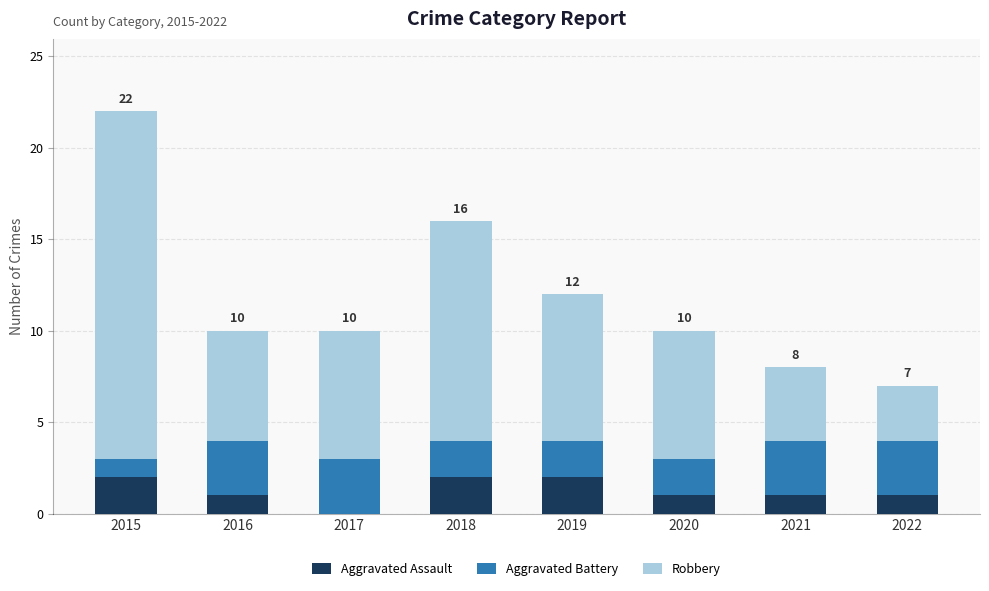

What is the sum of the Aggravated Assault values at 2020 and 2018?

3